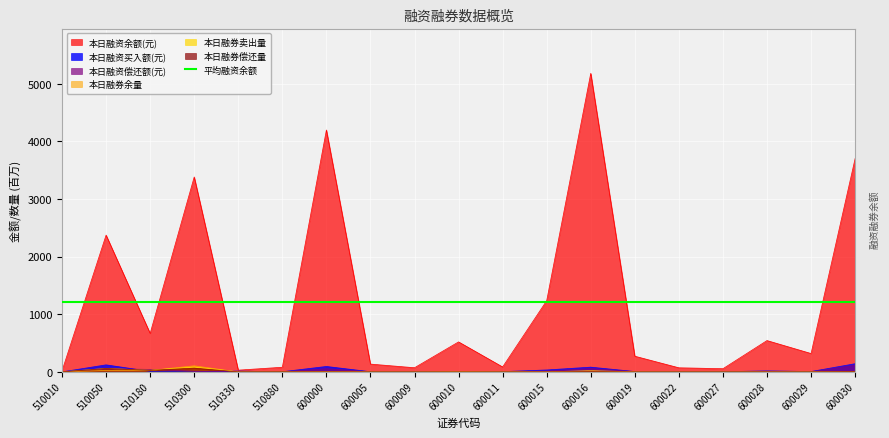

Which label corresponds to the largest value in the chart?

600016